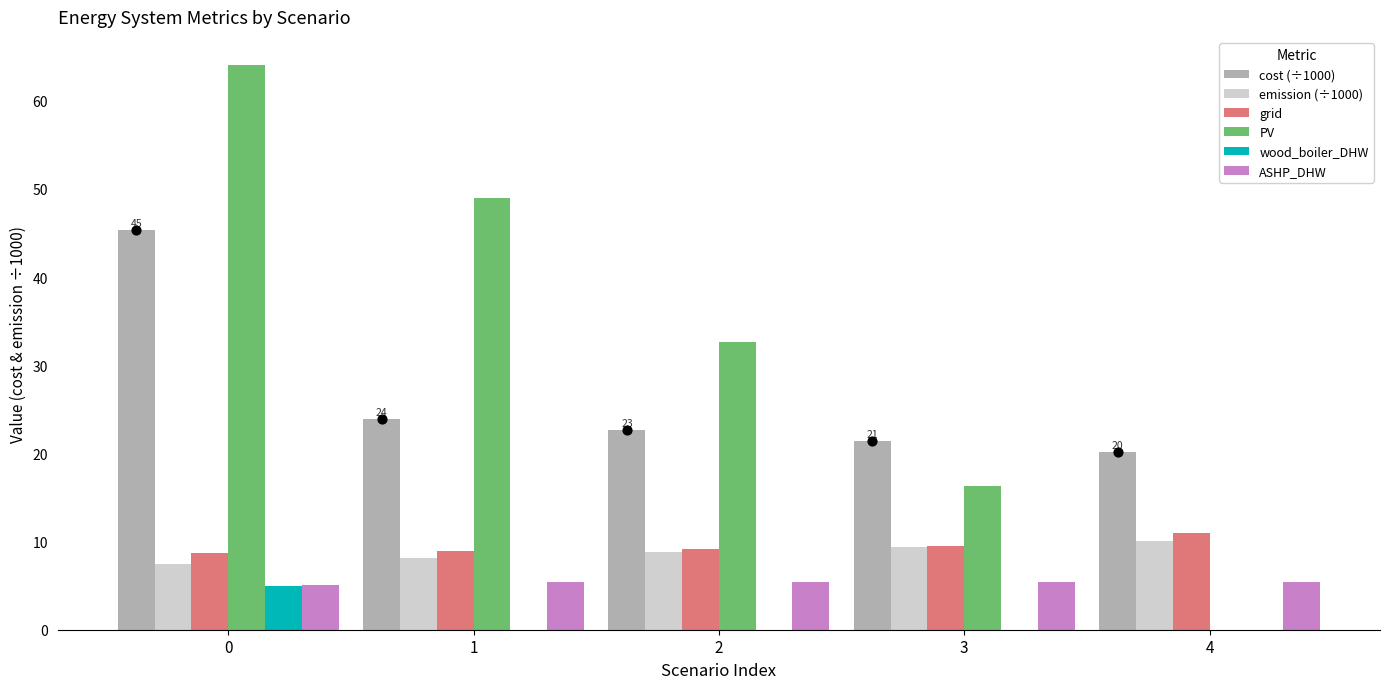

Which series reaches the minimum Y coordinate?

PV